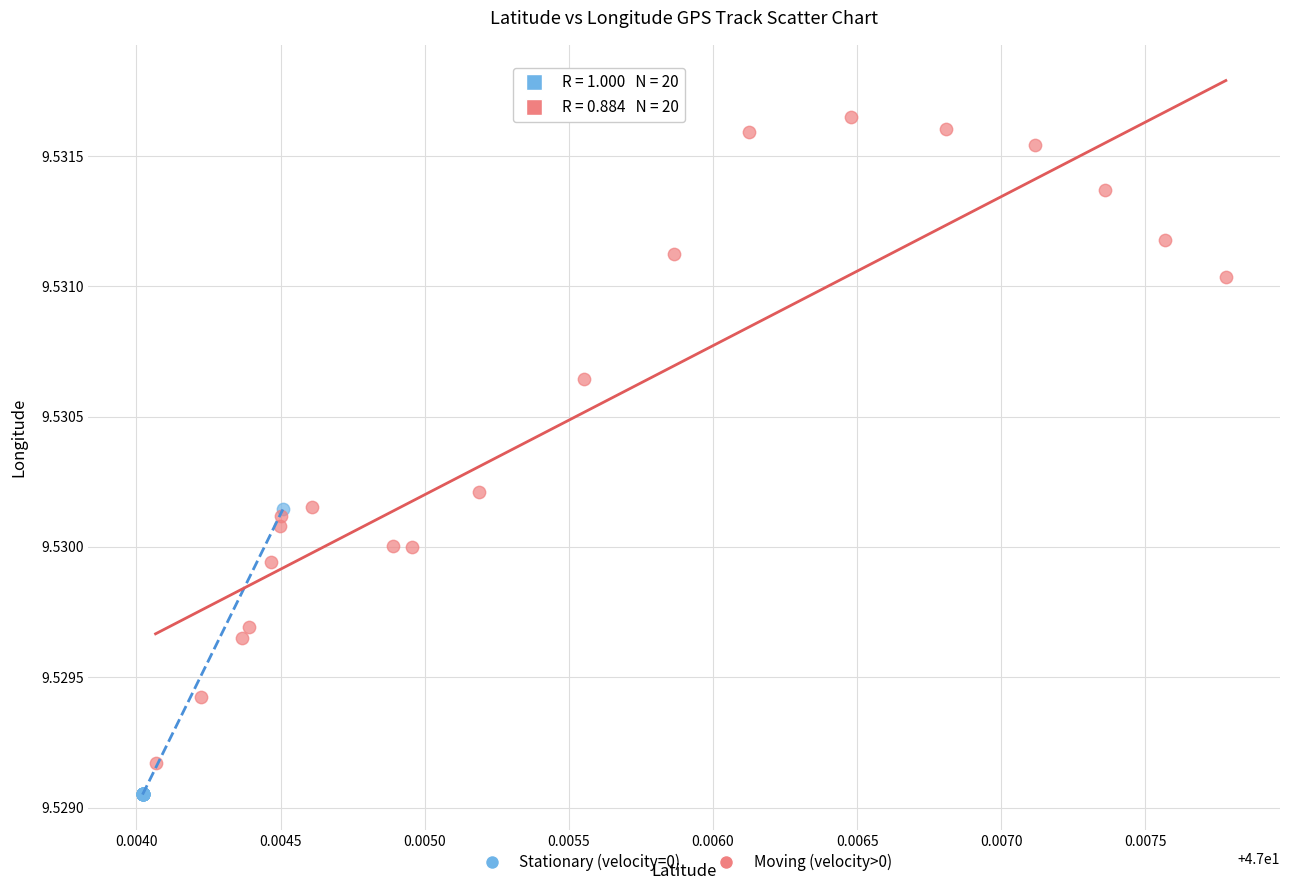

Which series has the widest spread of Y values?

Moving (velocity>0)